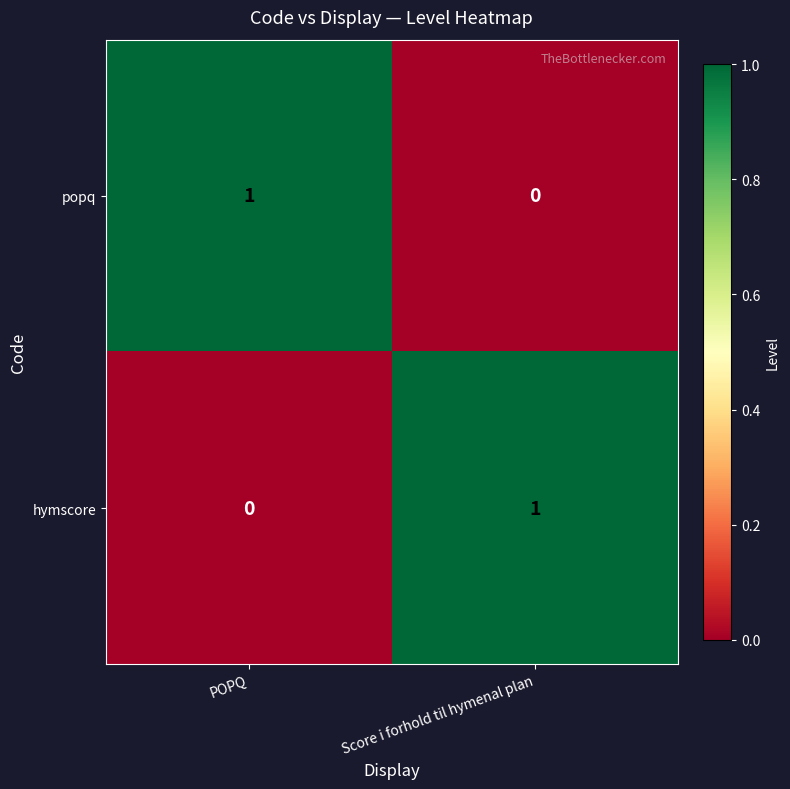

At Score i forhold til hymenal plan, list the series in order from smallest to largest.

popq, hymscore